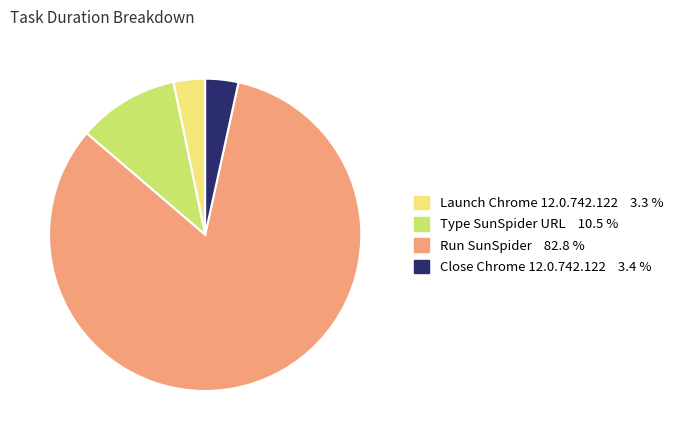

Combined, do Close Chrome 12.0.742.122 and Launch Chrome 12.0.742.122 account for over 50%?

No